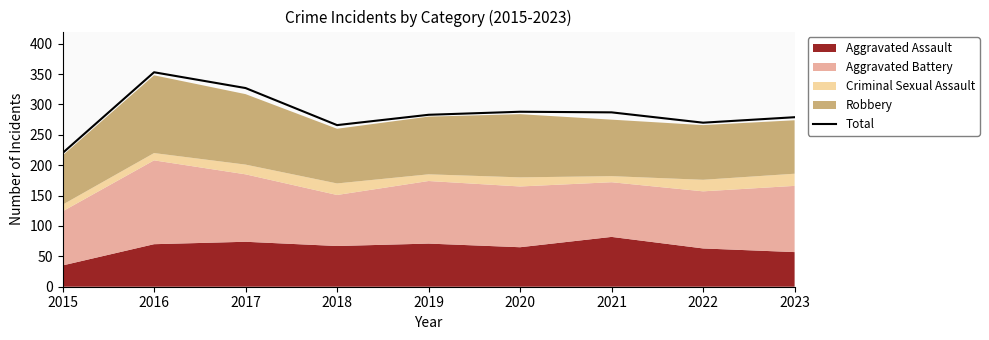

What is the change in value from 2019 to 2022?

-13